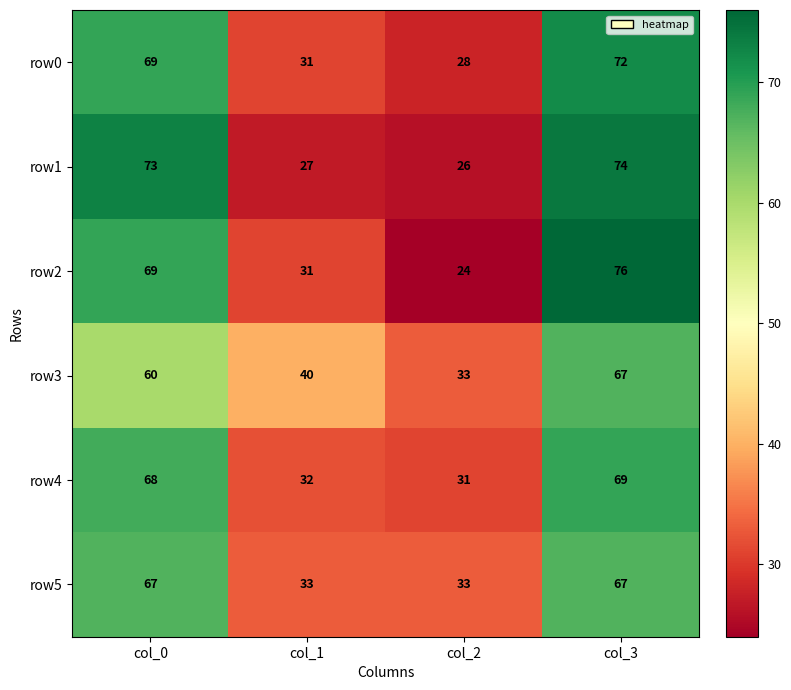

Reading right to left, extract all data points from this chart.

row0: 72	28	31	69
row1: 74	26	27	73
row2: 76	24	31	69
row3: 67	33	40	60
row4: 69	31	32	68
row5: 67	33	33	67